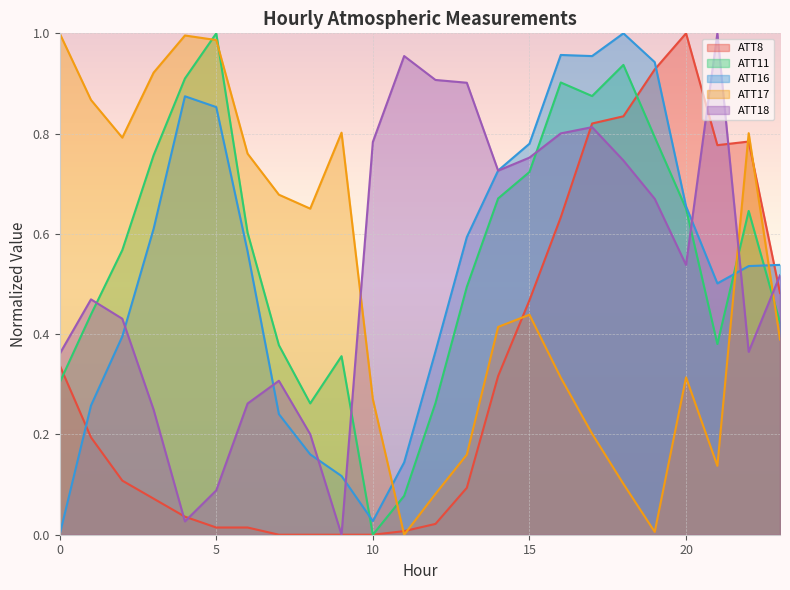

What is the sum of all ATT17 values?

12.1